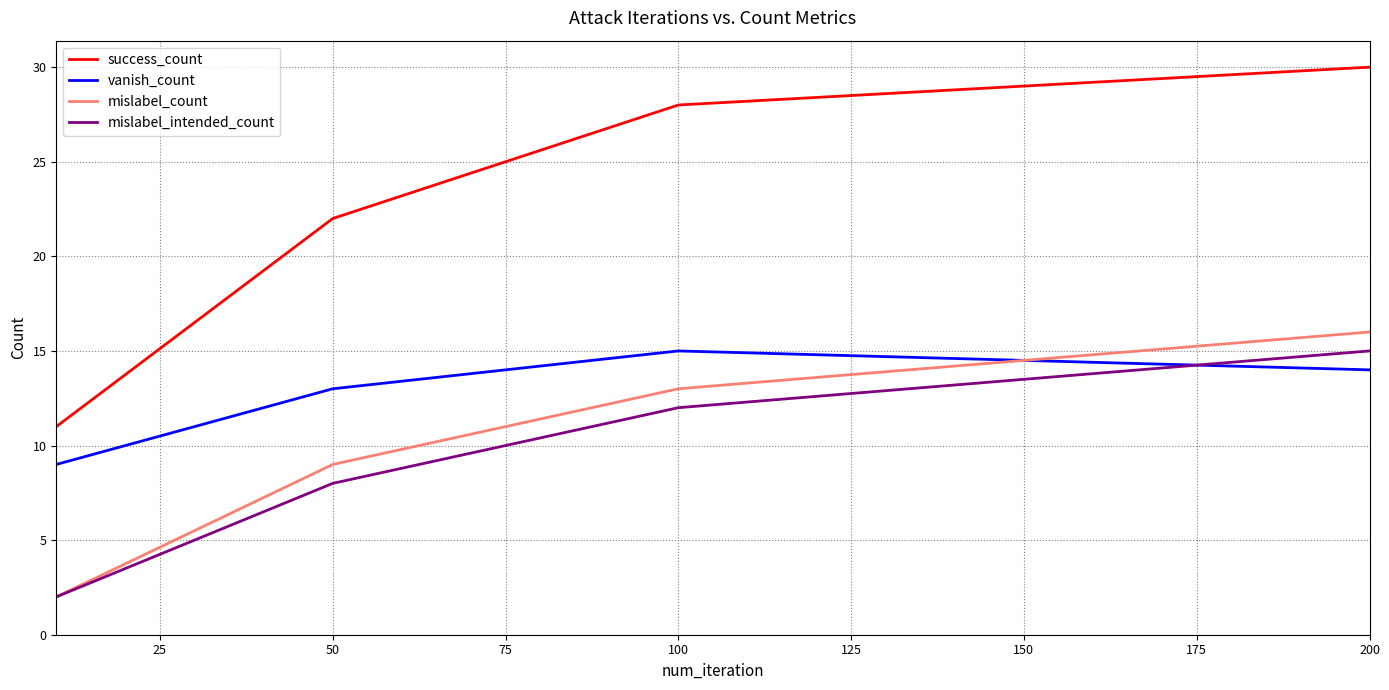

True or false: success_count has more than 1 points higher than both neighbors.

False